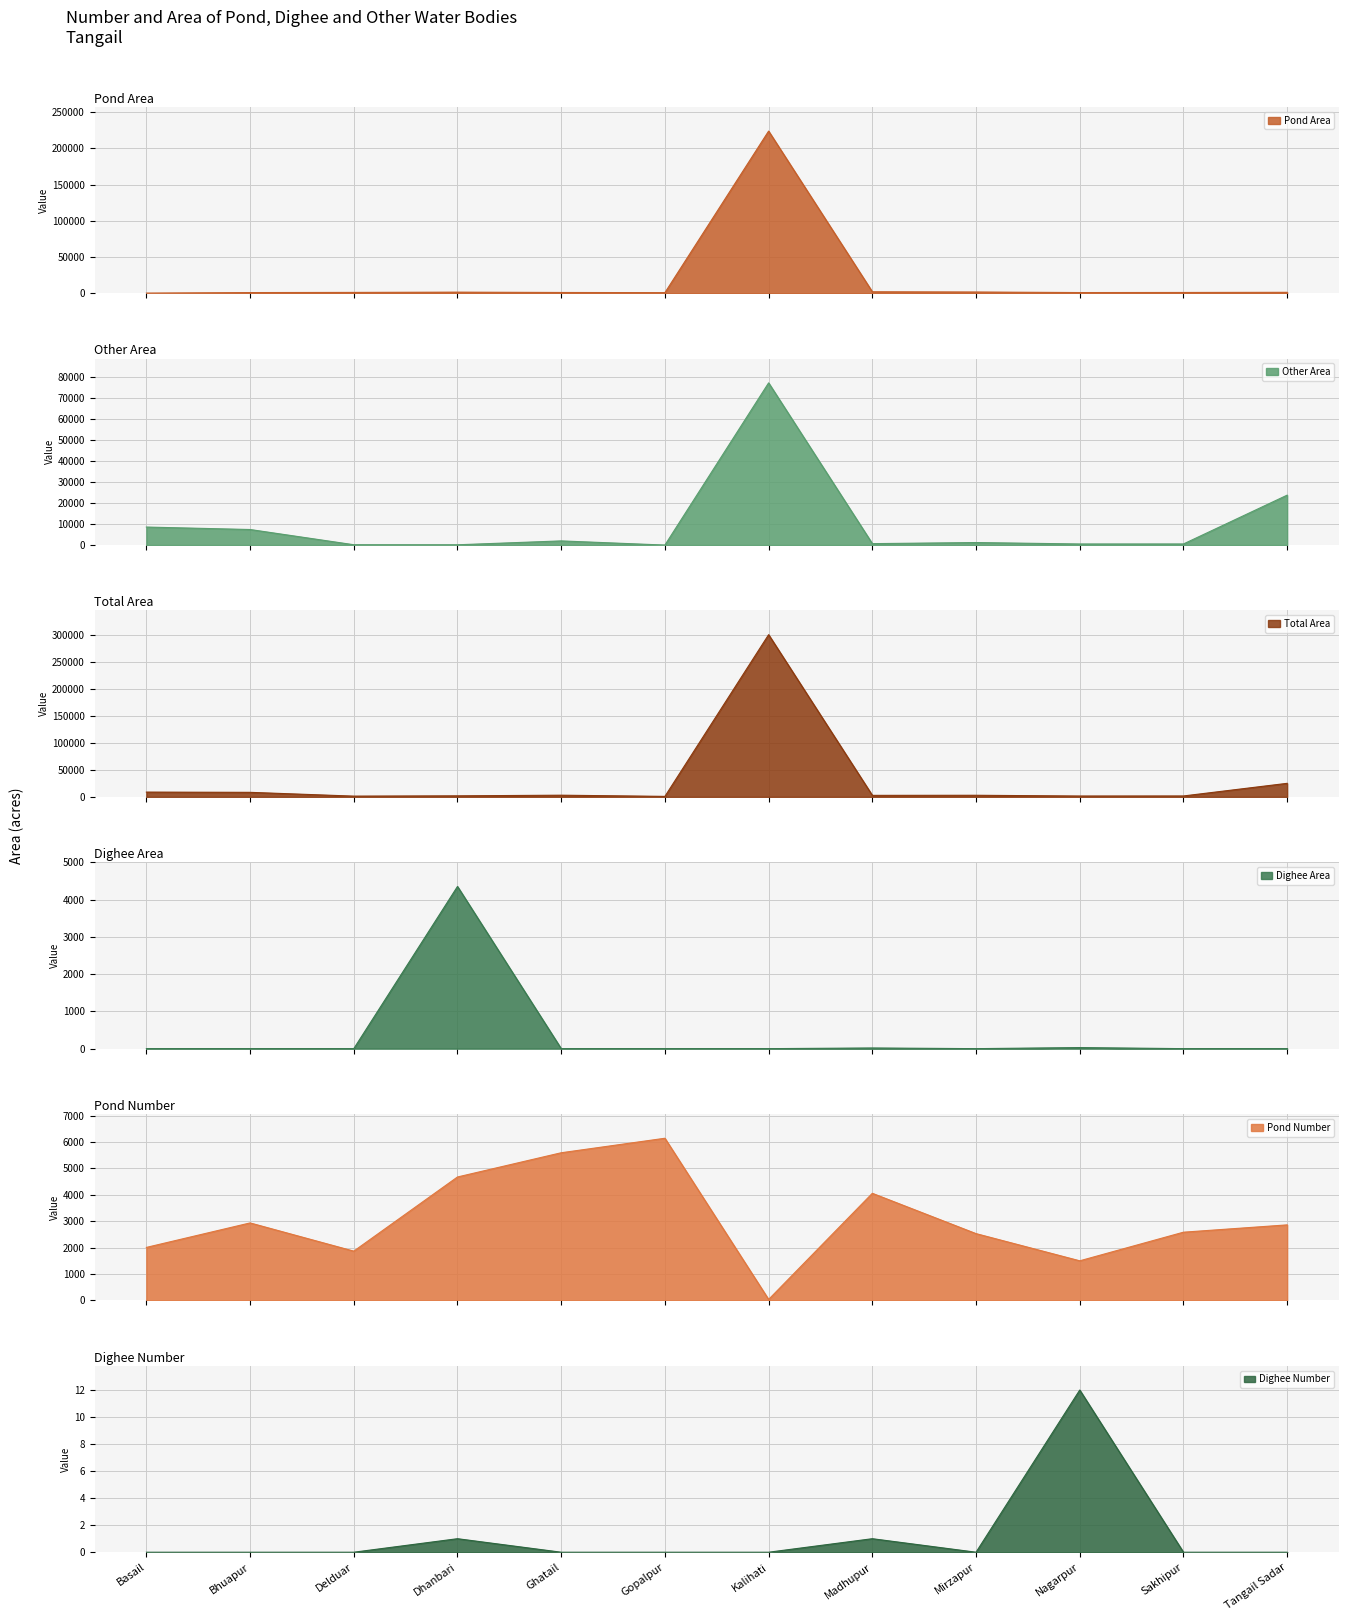

The Dighee Area series shows 0.0 at Kalihati. True or false?

True